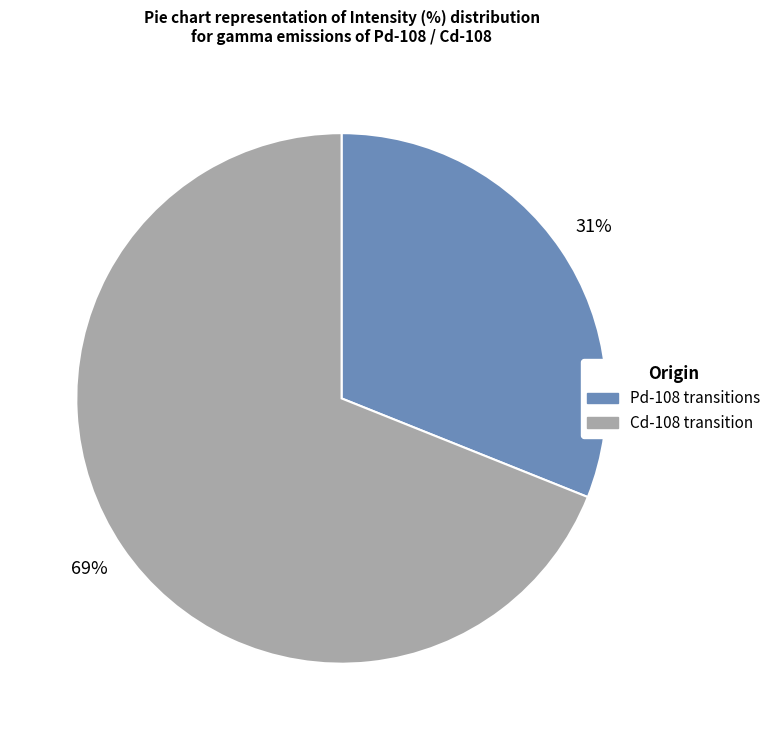

Does any single category account for the majority?

Yes